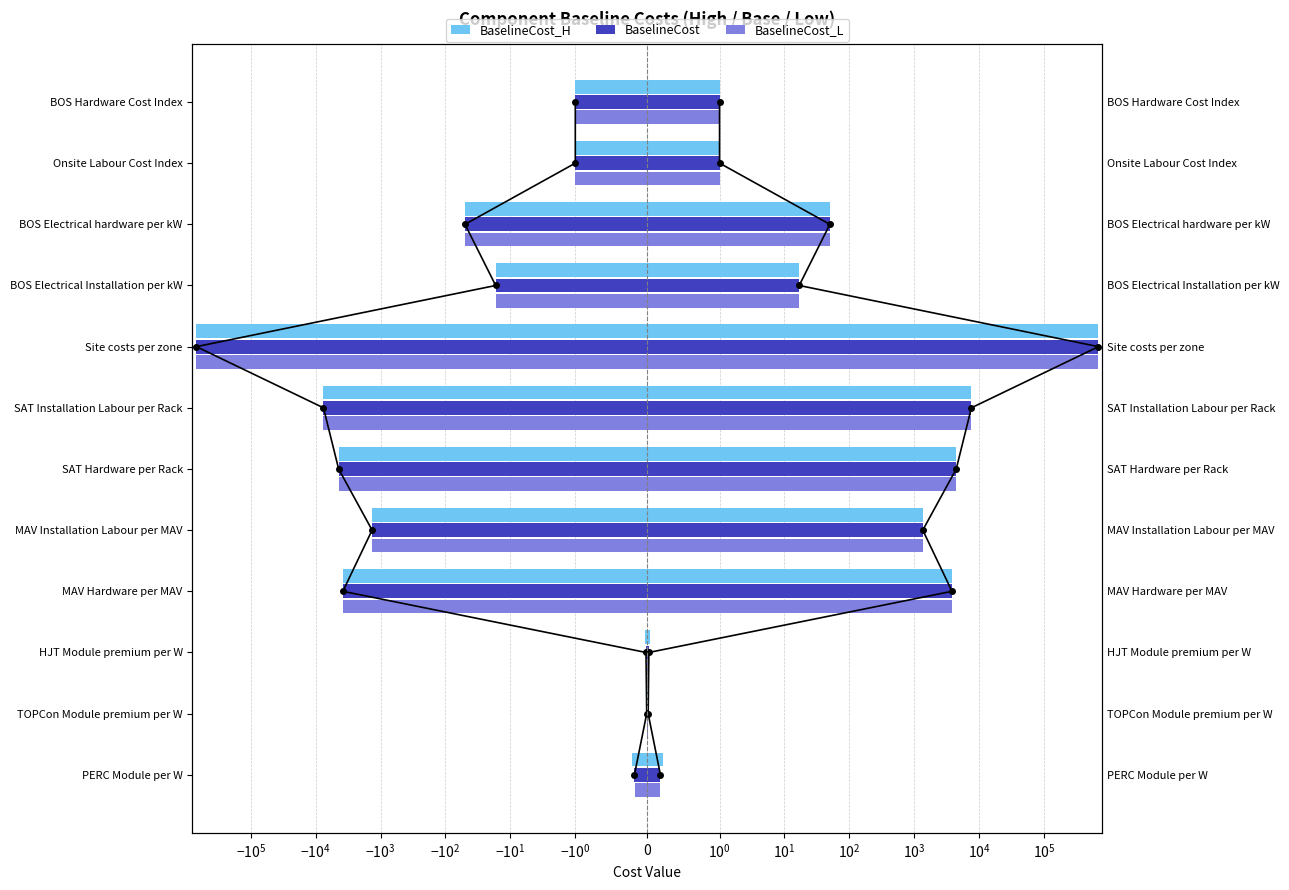

How many data points in BaselineCost_L are less than -16?

7